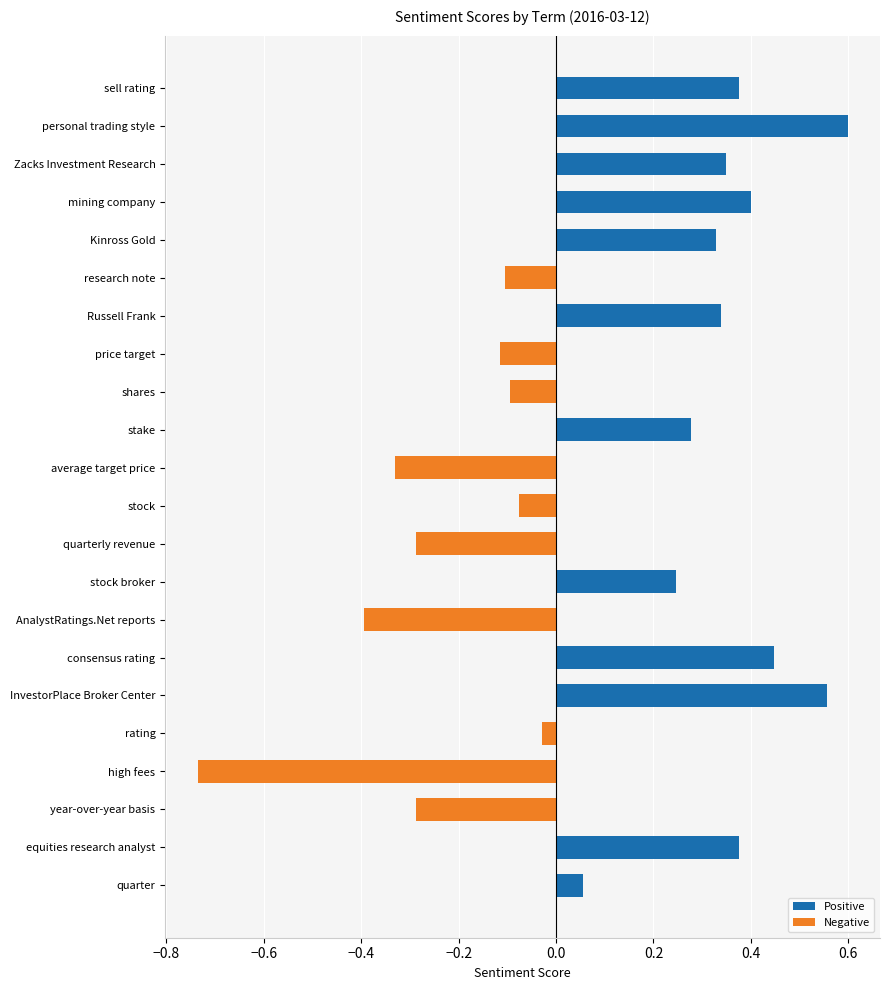

What is the difference between the maximum and minimum values in the Positive series?

0.6